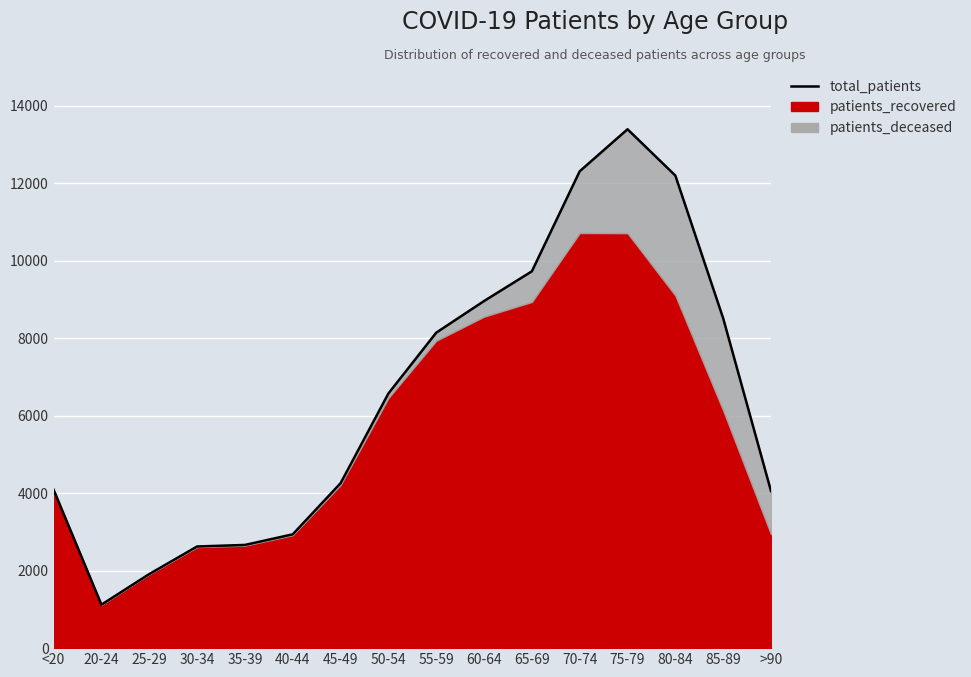

Reading right to left, extract all data points from this chart.

>90=4054	85-89=8514	80-84=12199	75-79=13394	70-74=12309	65-69=9727	60-64=8960	55-59=8143	50-54=6573	45-49=4257	40-44=2938	35-39=2664	30-34=2624	25-29=1912	20-24=1122	<20=4089